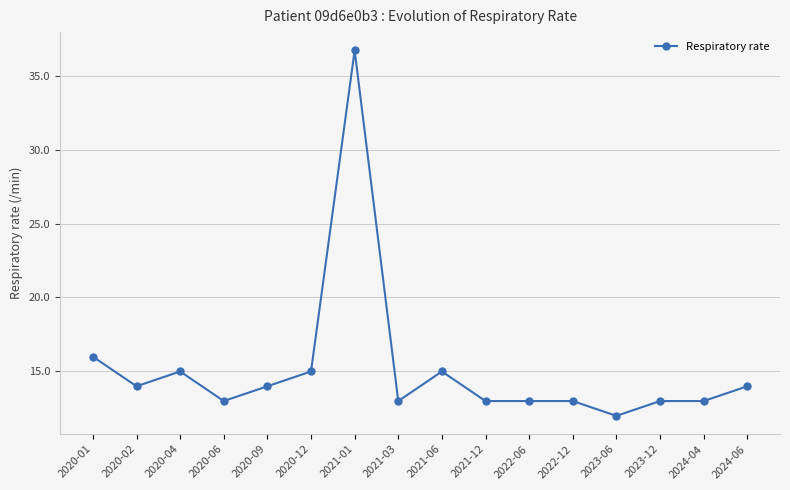

Reading left to right, list all the values displayed in this chart.

16.0	14.0	15.0	13.0	14.0	15.0	36.7	13.0	15.0	13.0	13.0	13.0	12.0	13.0	13.0	14.0